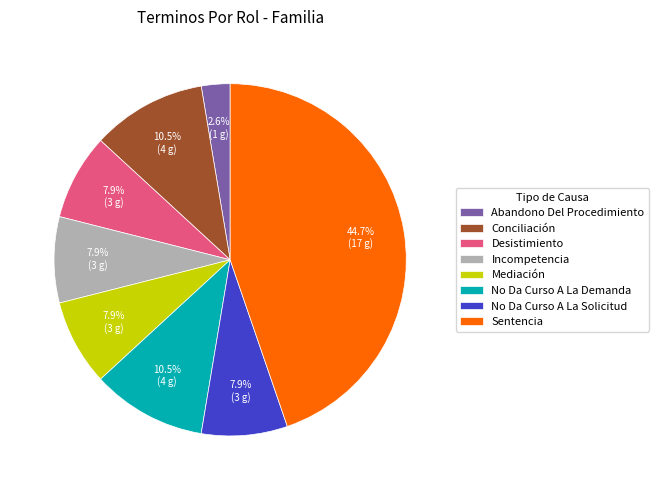

Which slice is the largest?

Sentencia